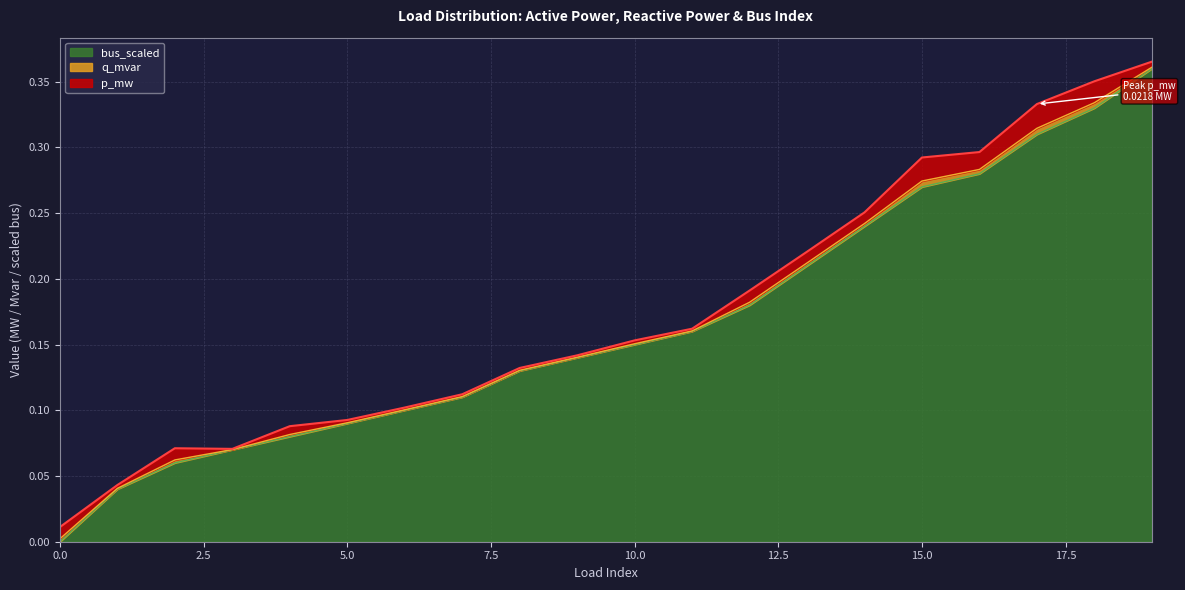

What is the value of the bus_scaled point at the 19th from the left?

0.3